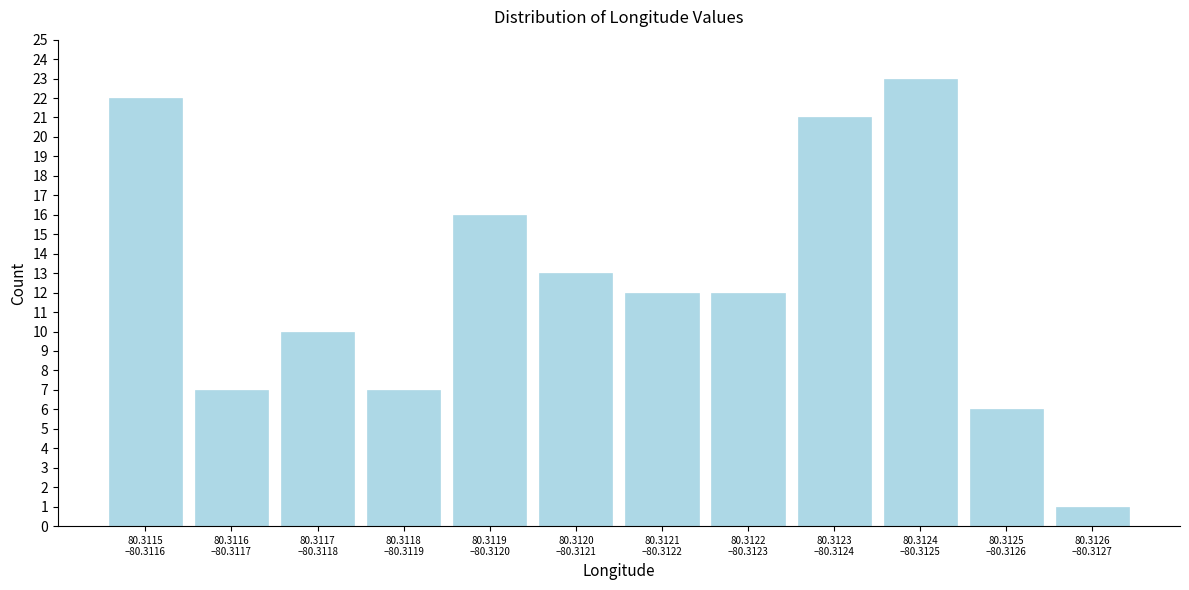

Reading left to right, what are all the values shown in this chart?

22	7	10	7	16	13	12	12	21	23	6	1